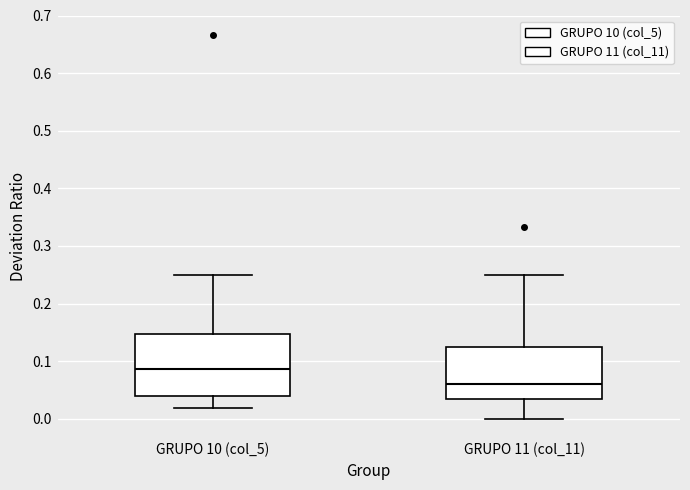

Reading left to right, read every box against the y-axis: the position of its median line, the range the box covers, and the ends of its whiskers. The values are not printed on the chart, so give them approximately, as read against the axis.

GRUPO 10 (col_5): median 0.09, box 0.04 to 0.15, whiskers 0.02 to 0.25
GRUPO 11 (col_11): median 0.06, box 0.03 to 0.13, whiskers 0.00 to 0.25